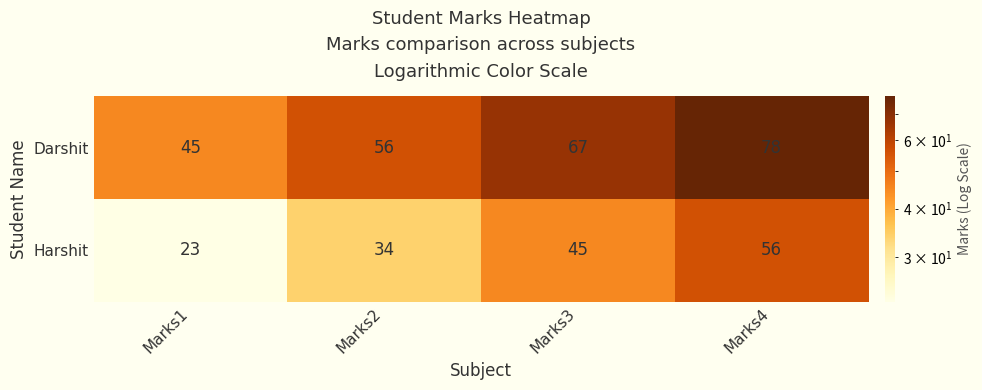

At Marks4, list the series in order from largest to smallest.

Darshit, Harshit